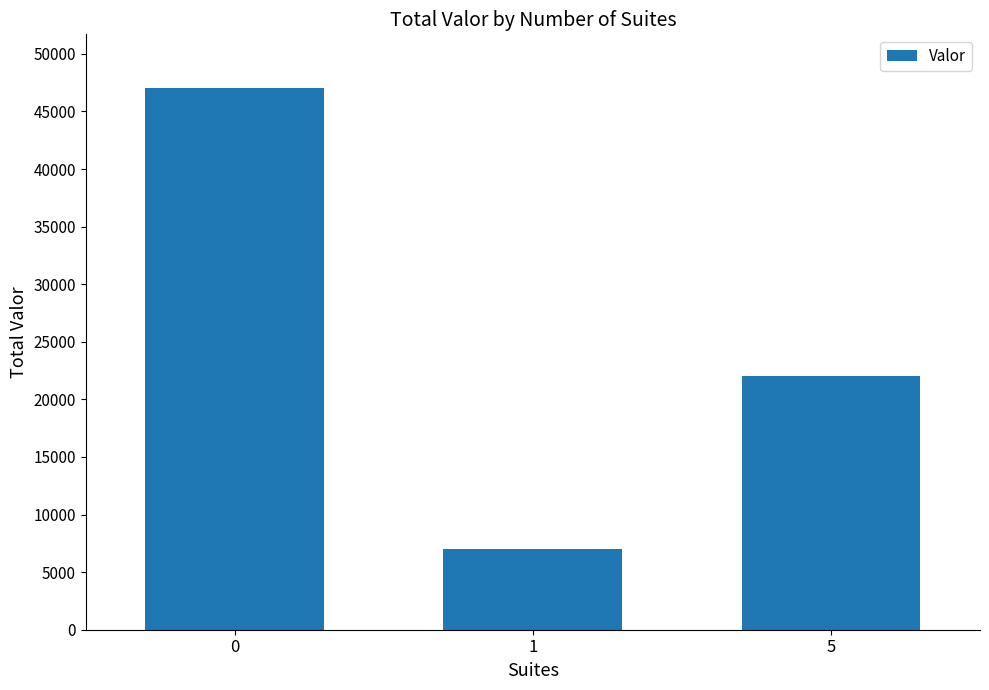

Between 5 and 1, which is larger?

5